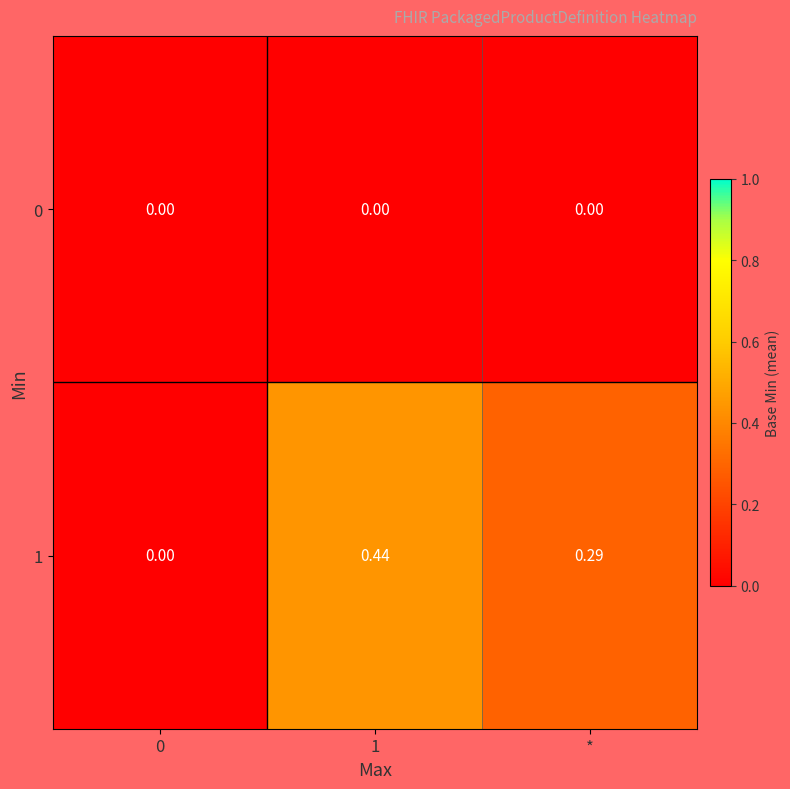

Which series has the widest spread of values?

1